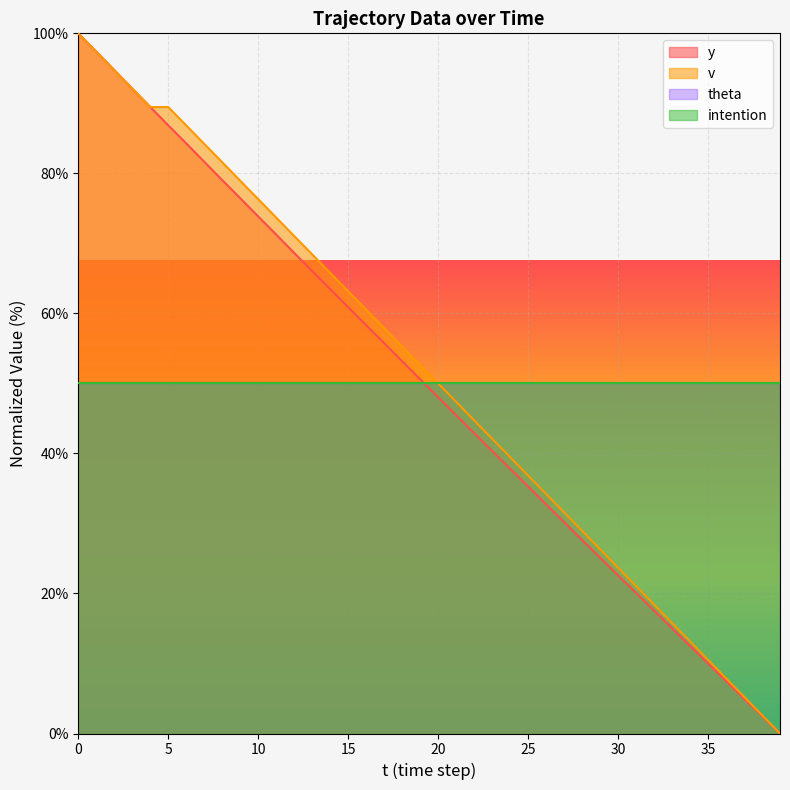

Between 14 and 22, which is larger?

14